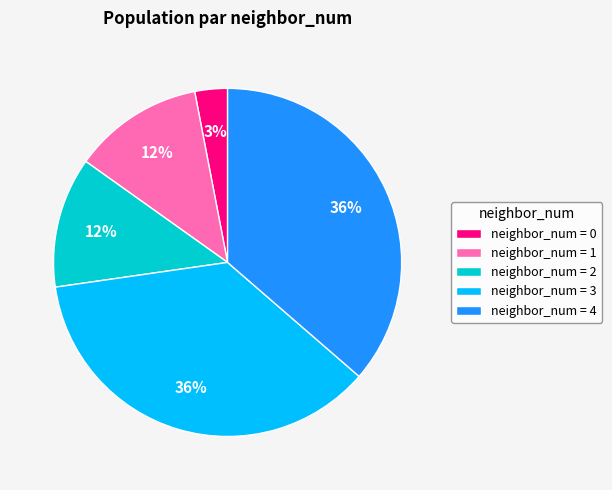

Do neighbor_num = 0 and neighbor_num = 1 together represent more than half of the pie?

No